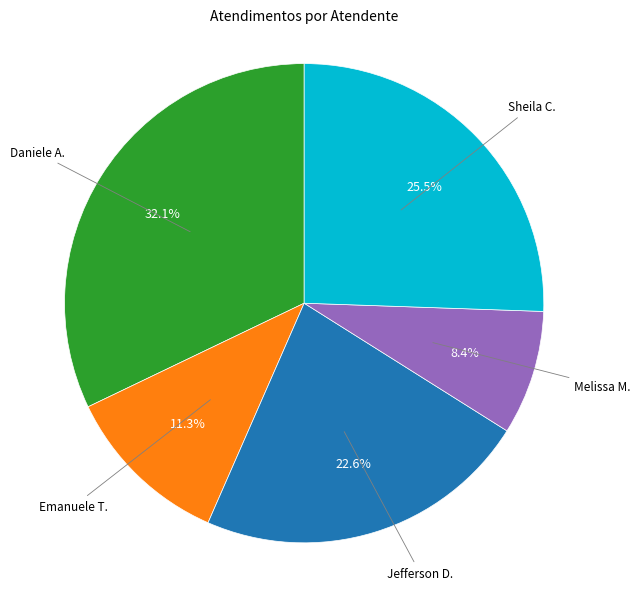

Is there any slice that represents more than half of the pie?

No